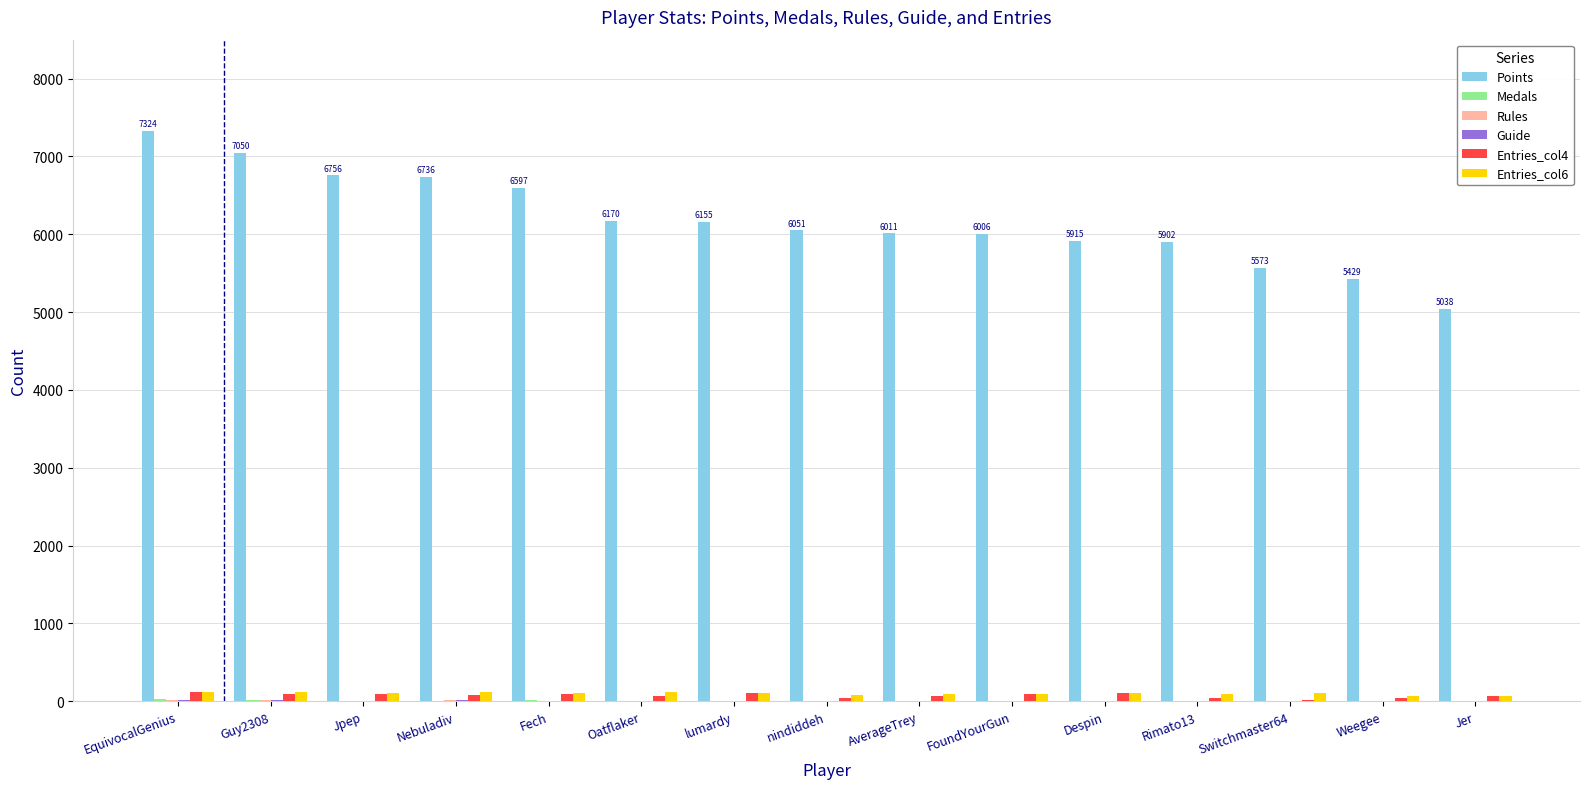

Are the bars horizontal?

No